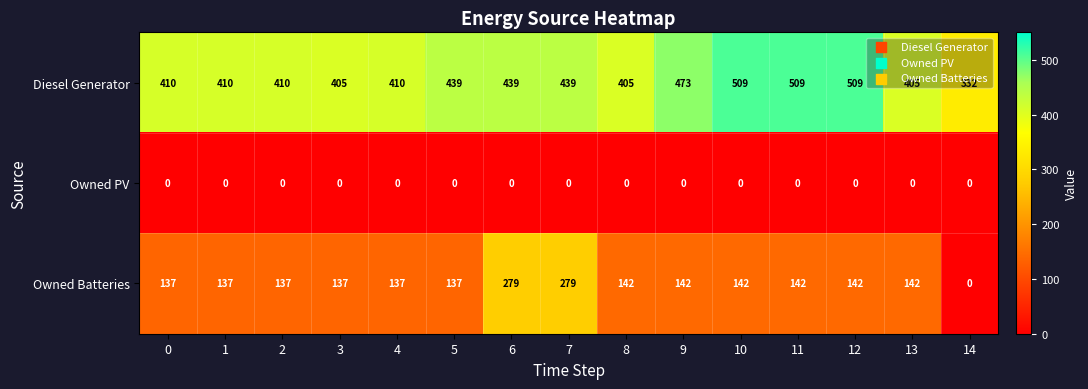

Between 7 and 11, which series saw the biggest shift?

Owned Batteries